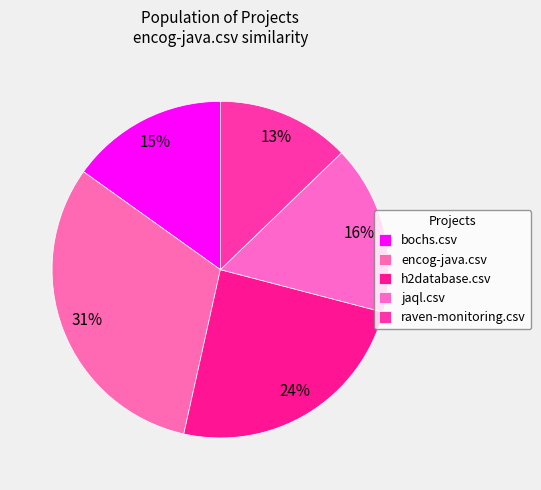

Do encog-java.csv and h2database.csv together represent more than half of the pie?

Yes